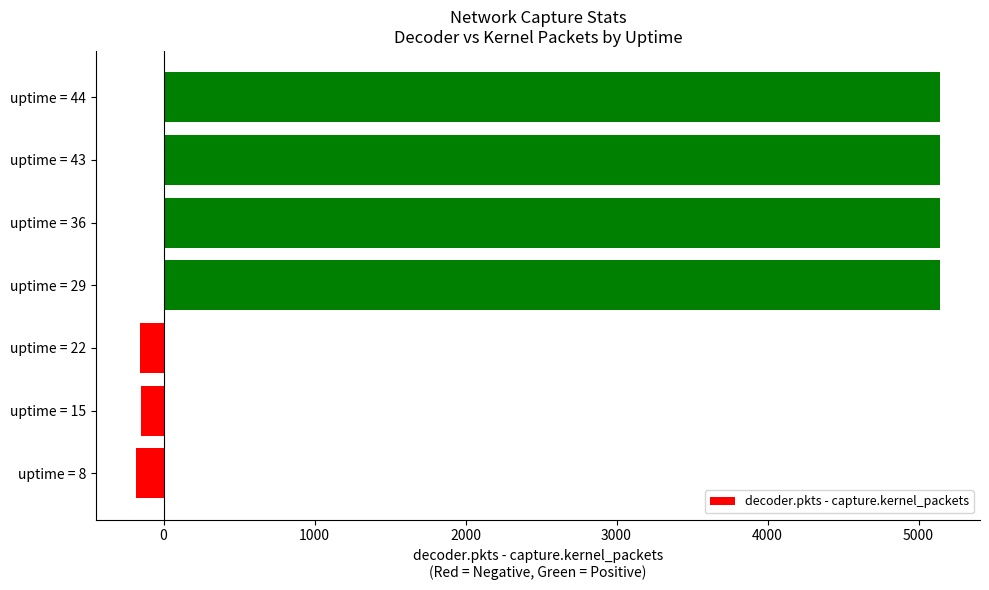

What is the sum of all values?

20080